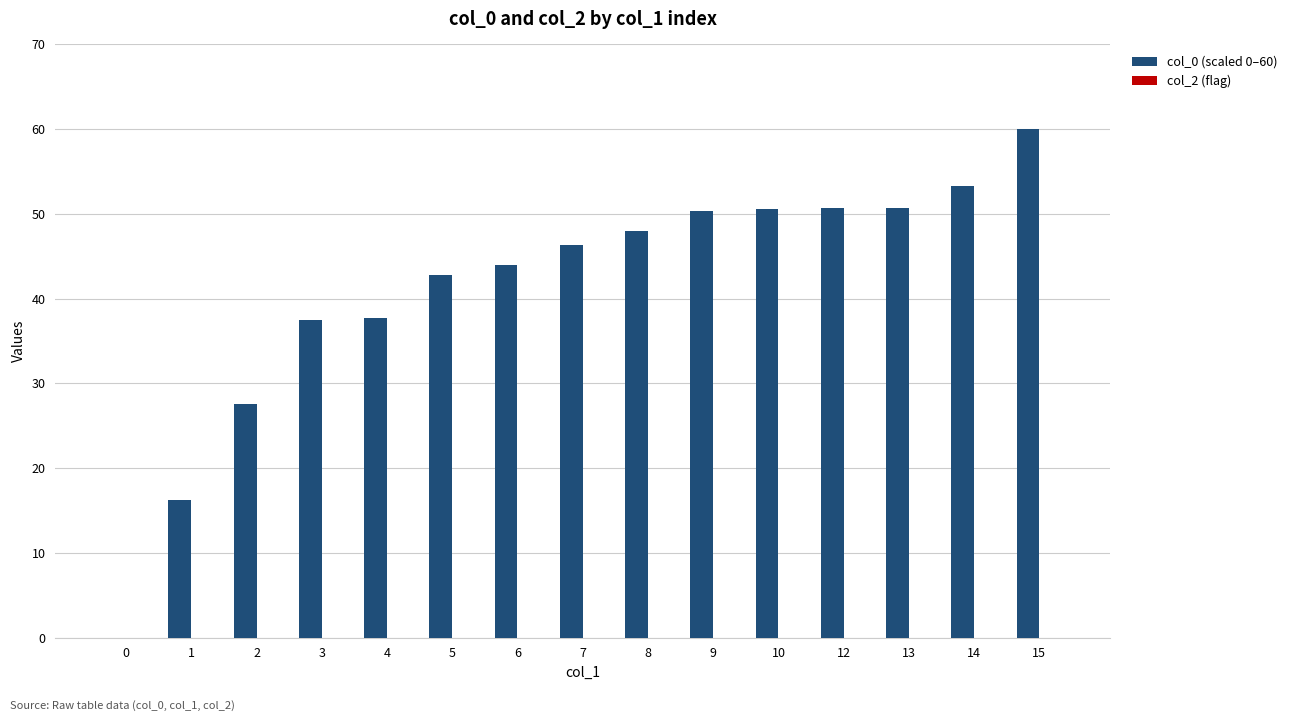

Does the chart contain stacked bars?

No